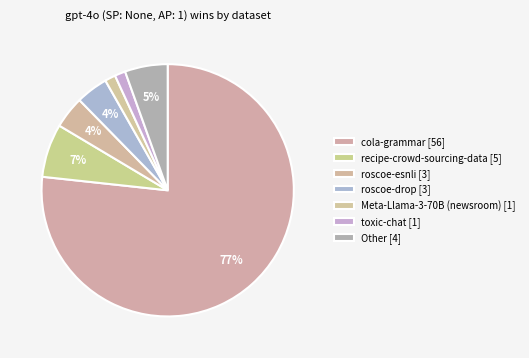

How many slices are in this pie chart?

7